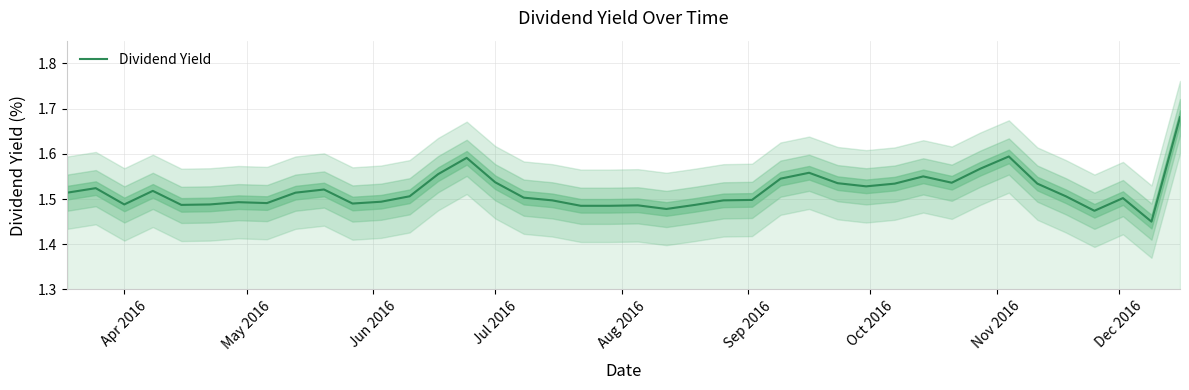

How many points are lower than both their immediate neighbors (excluding endpoints)?

9